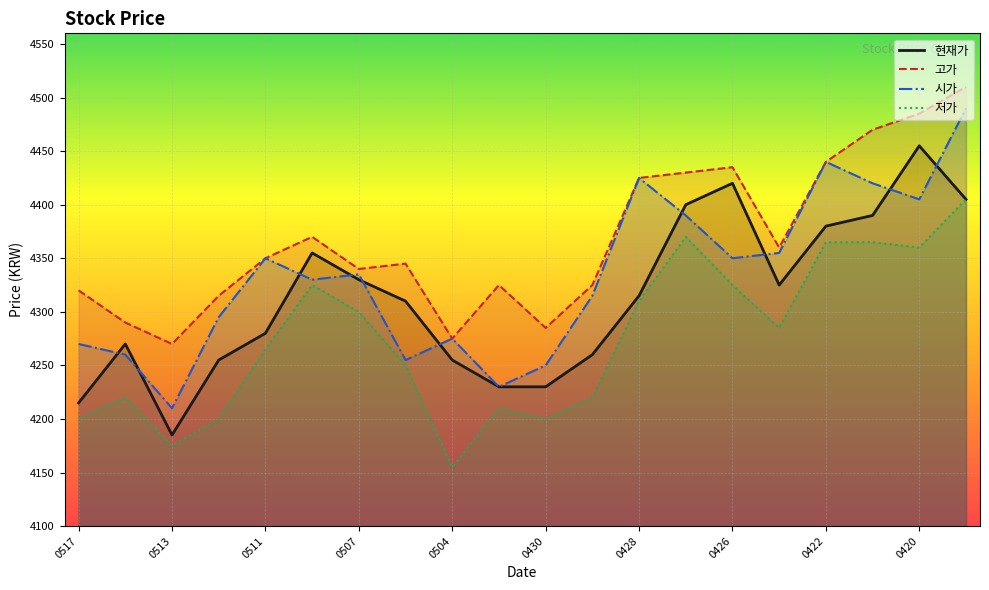

How many interior local valleys does the 고가 series have?

5